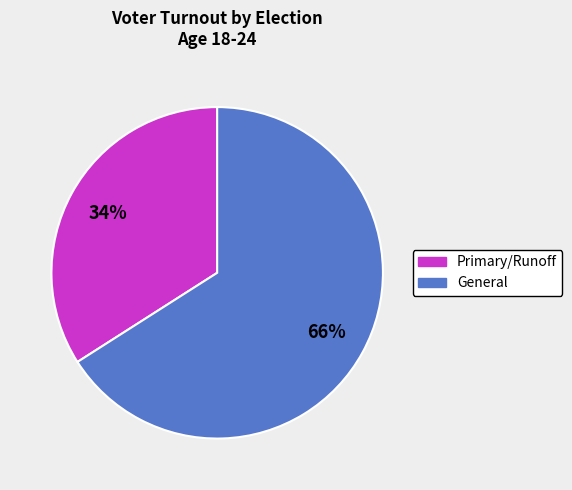

Rank the categories by value from highest to lowest.

General, Primary/Runoff